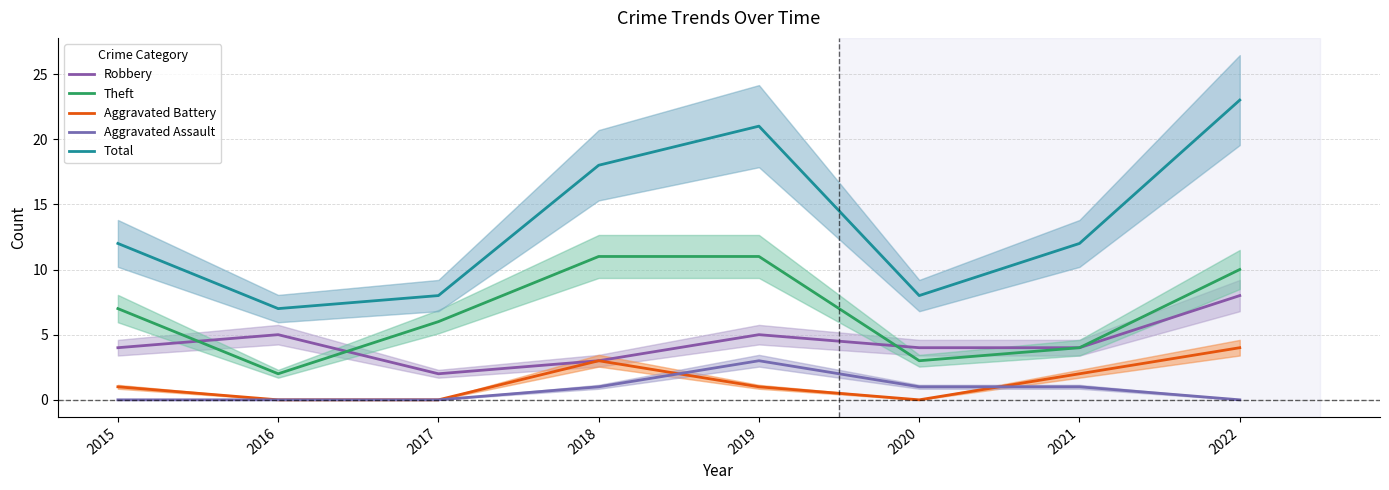

Reading left to right, what are all the values shown in this chart?

Robbery: 4	5	2	3	5	4	4	8
Theft: 7	2	6	11	11	3	4	10
Aggravated Battery: 1	0	0	3	1	0	2	4
Aggravated Assault: 0	0	0	1	3	1	1	0
Total: 12	7	8	18	21	8	12	23